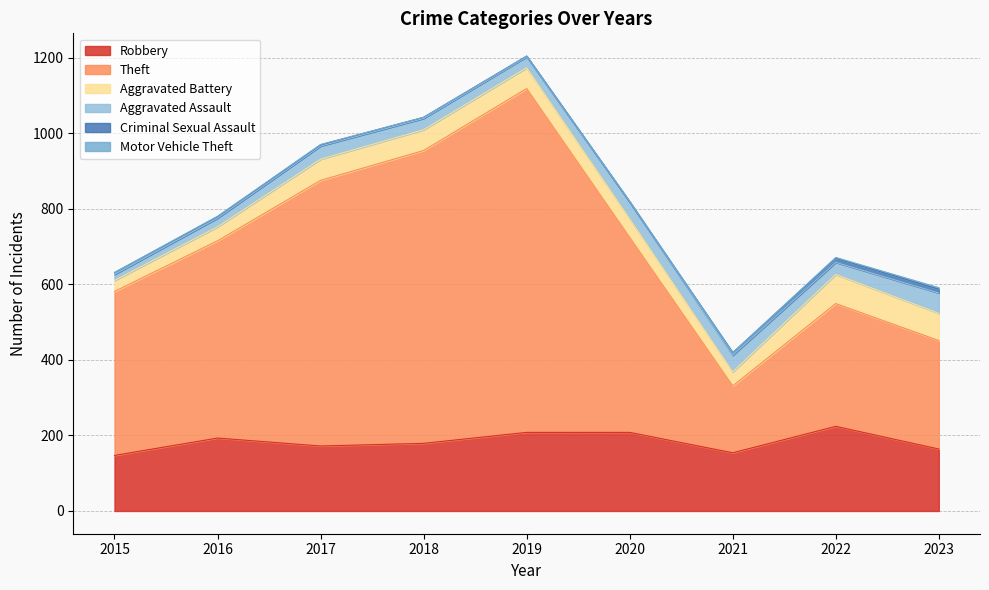

At how many categories does at least one series exceed 383?

6